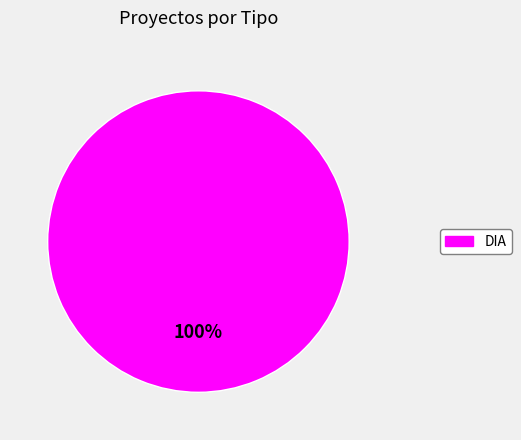

Is there a majority slice in this chart?

Yes